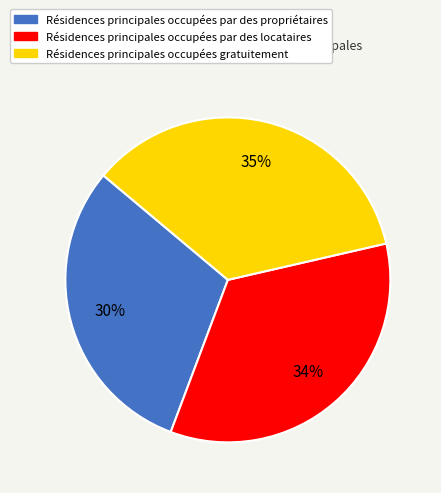

Is there a majority slice in this chart?

No